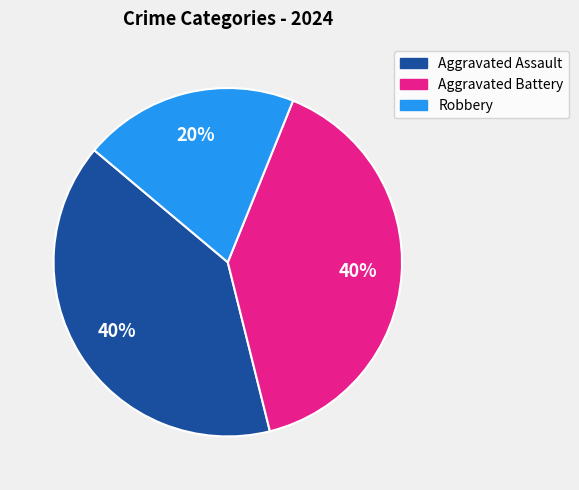

To the nearest percent, what is the average slice percentage?

33%